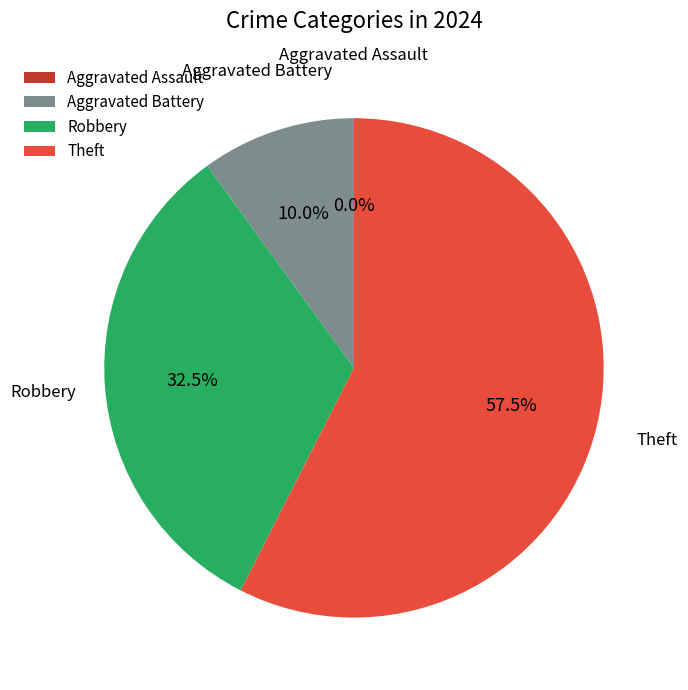

To the nearest percent, what is the difference between the largest and smallest slice percentages?

58%